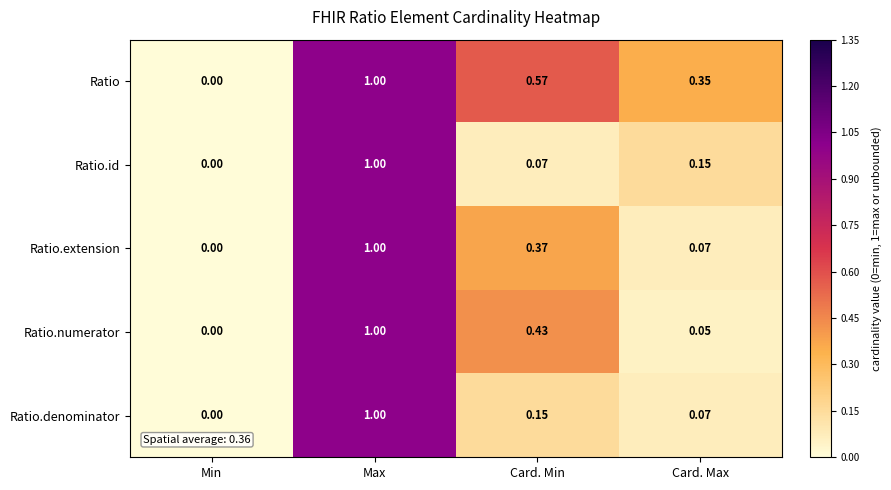

Which series has the largest total across all categories?

Ratio